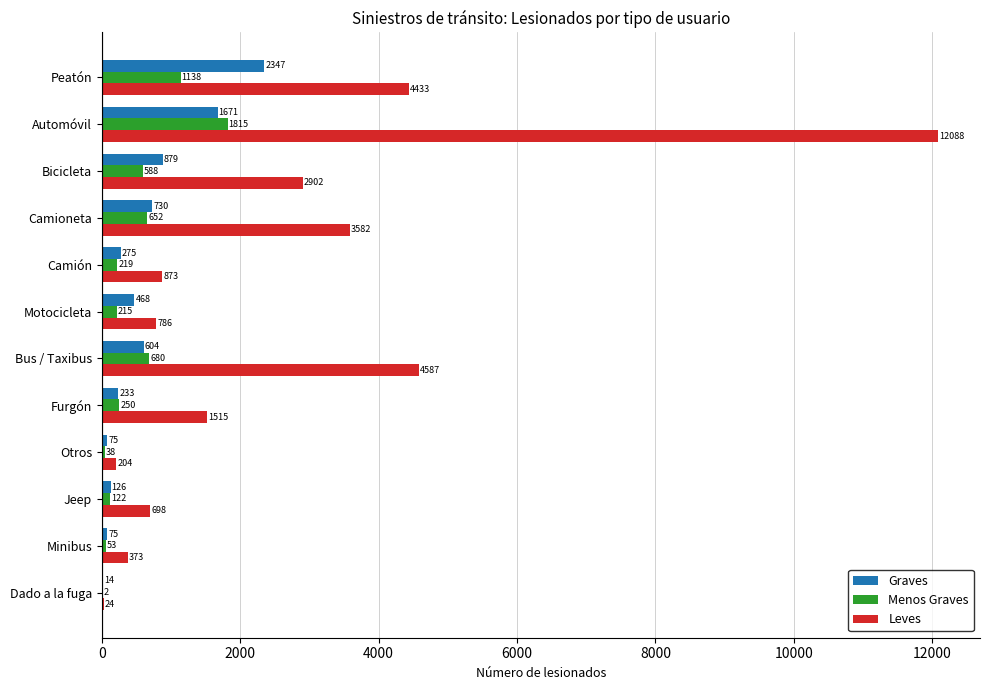

What is the sum of the Menos Graves values at Camión and Automóvil?

2034